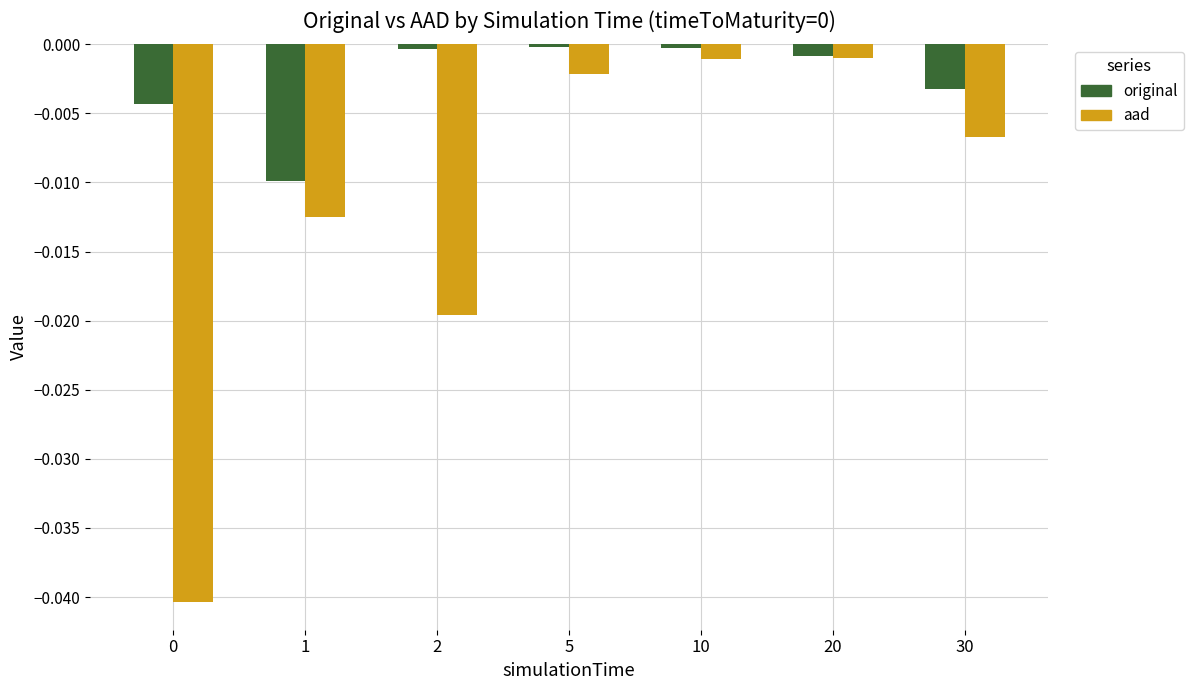

The aad series shows -0.0 at 0. True or false?

True